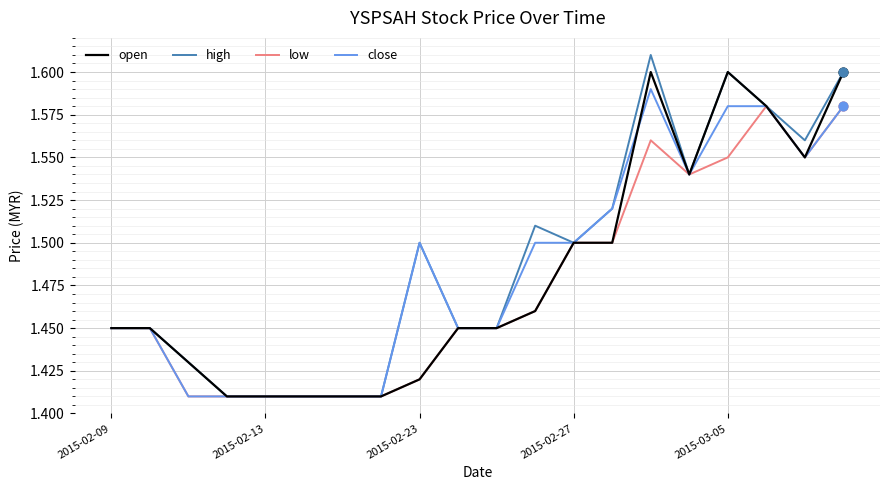

Which series has the largest total across all categories?

high